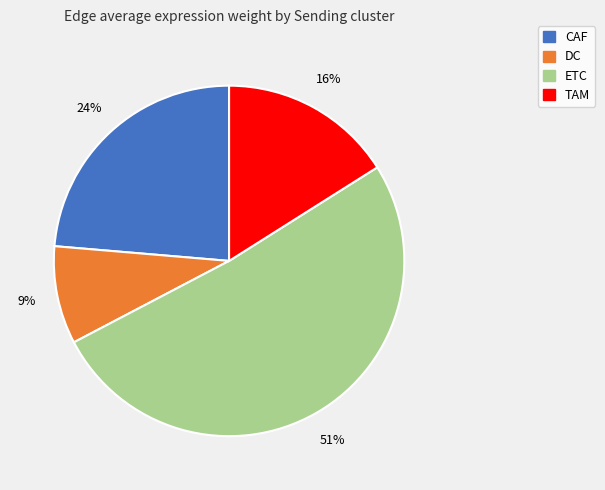

Is there a majority slice in this chart?

Yes